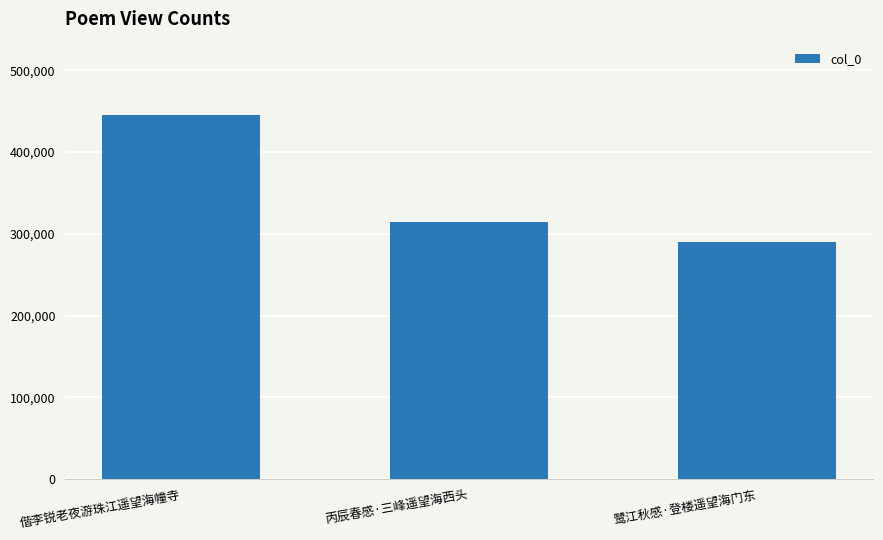

Reading right to left, what are all the values shown in this chart?

289464	314649	445818